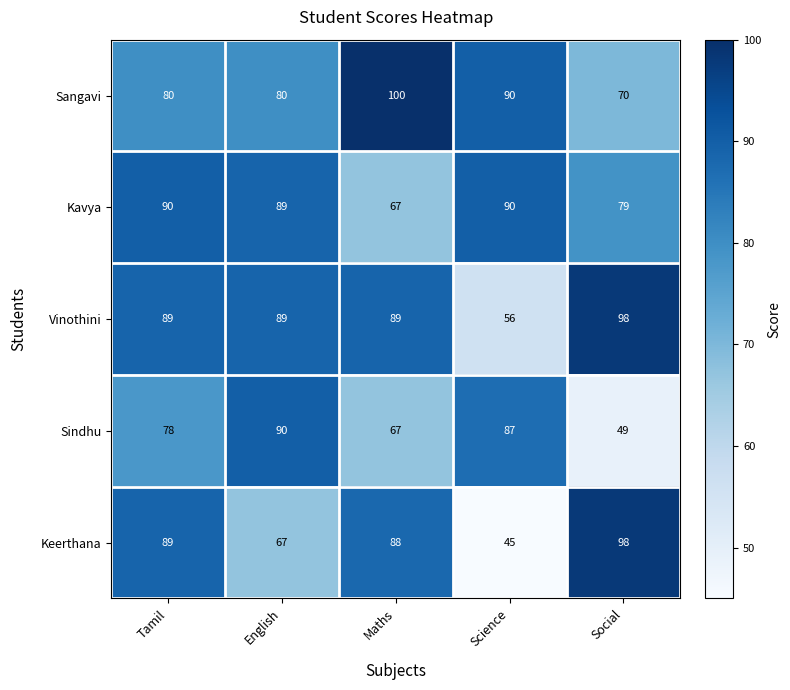

List the labels in order of Sindhu value, largest first.

English, Science, Tamil, Maths, Social